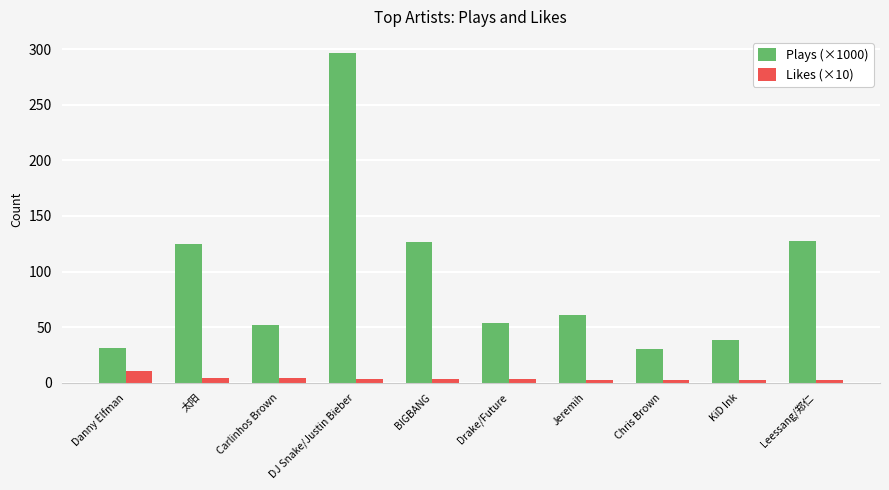

True or false: Plays (×1000) has a value of 27.5 at Drake/Future.

False